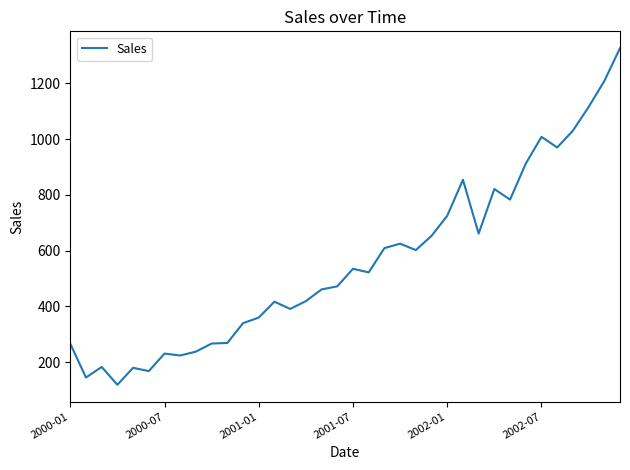

What is the difference between the maximum and minimum values?

1207